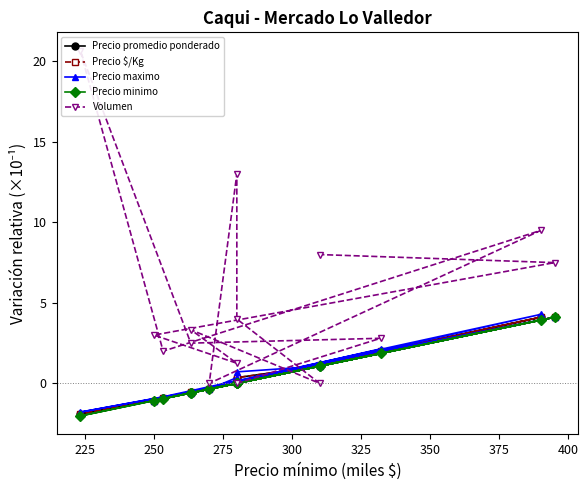

True or false: Precio minimo and Precio $/Kg cross at least once.

False